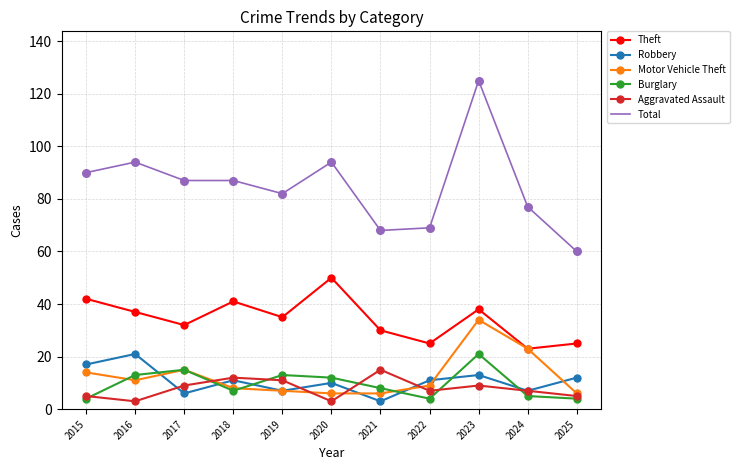

Which series has the largest total across all categories?

Total